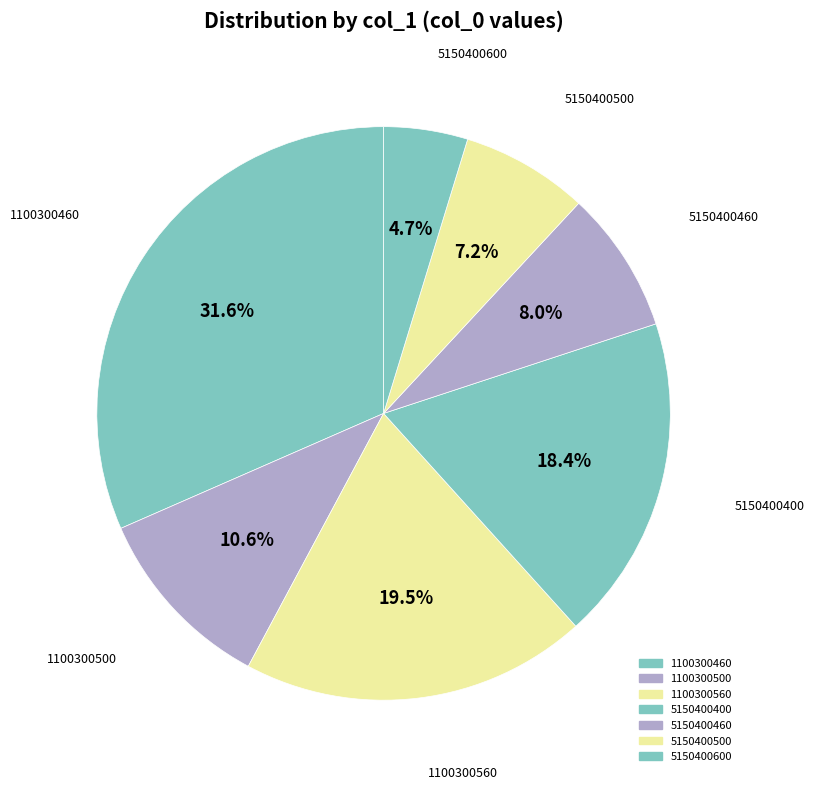

Count the number of slices in the pie.

7